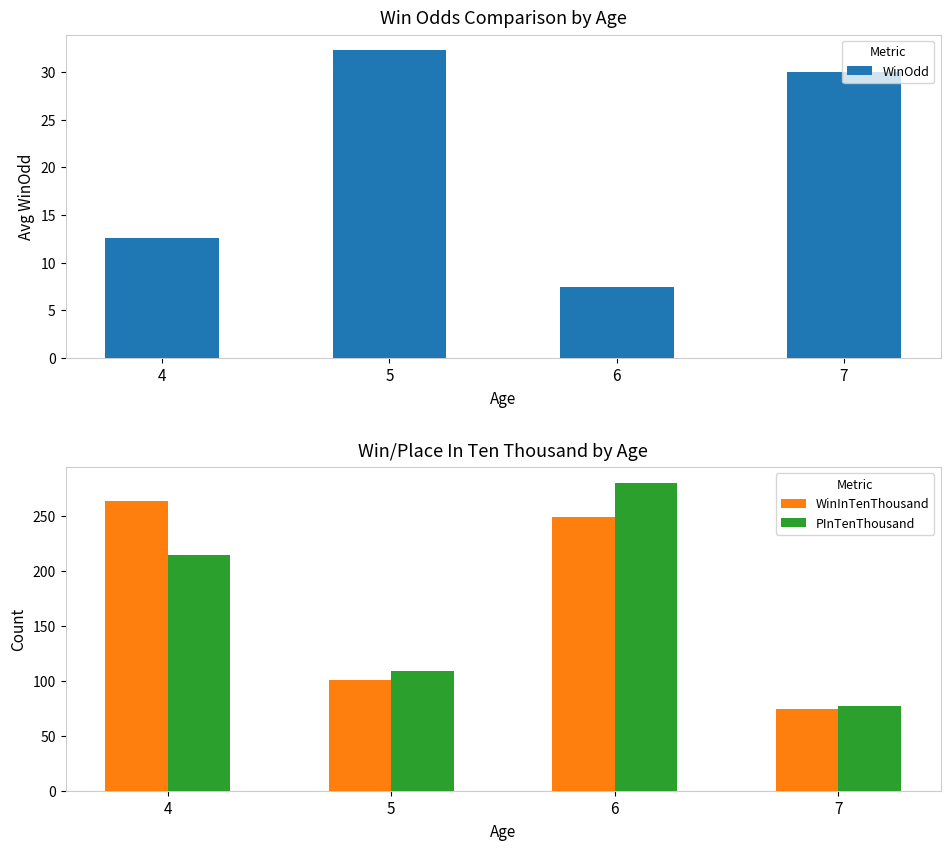

List the series in order of their peak value, lowest first.

WinOdd, WinInTenThousand, PInTenThousand